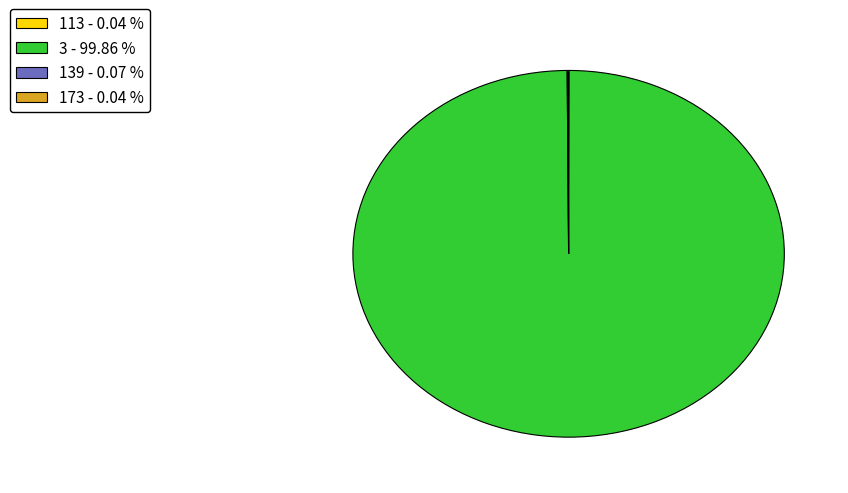

Is there a majority slice in this chart?

Yes